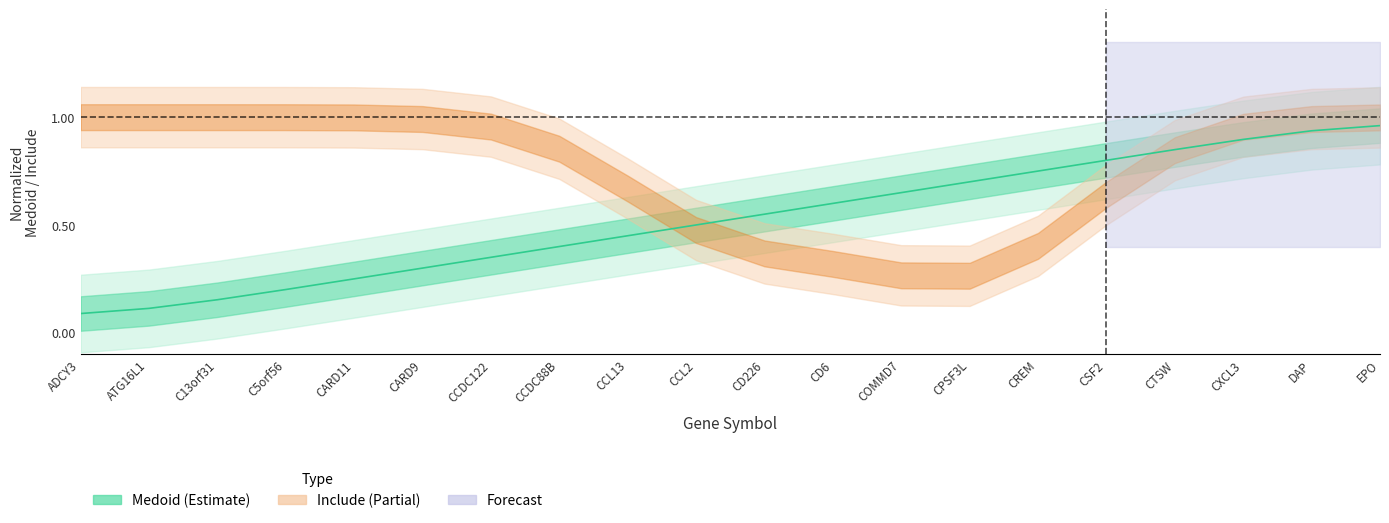

Which has a higher value, CARD11 or CCDC88B?

CCDC88B